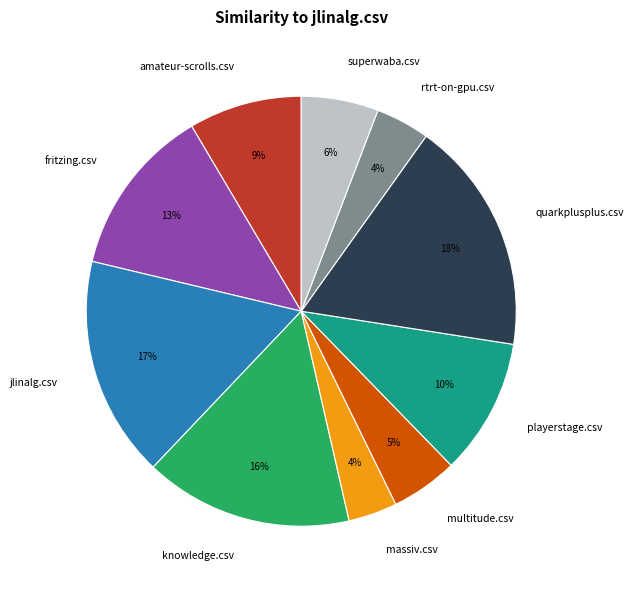

Count the number of slices in the pie.

10